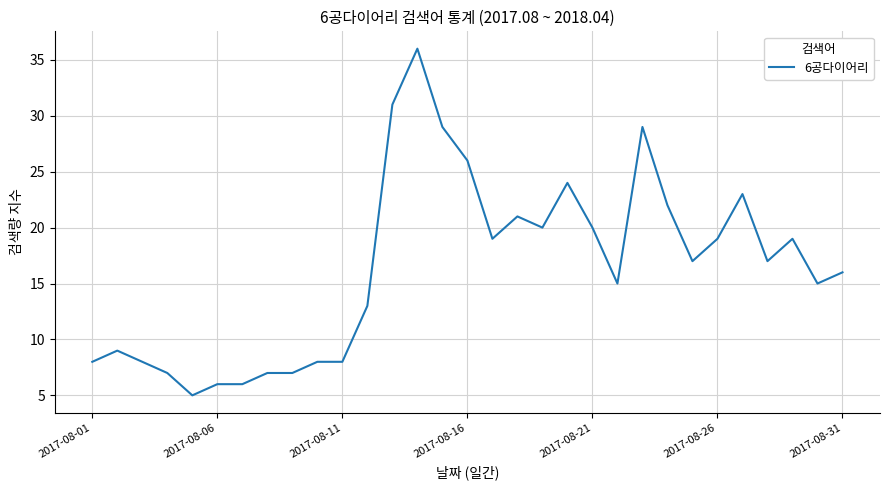

Is this an area chart (filled region under the line)?

No